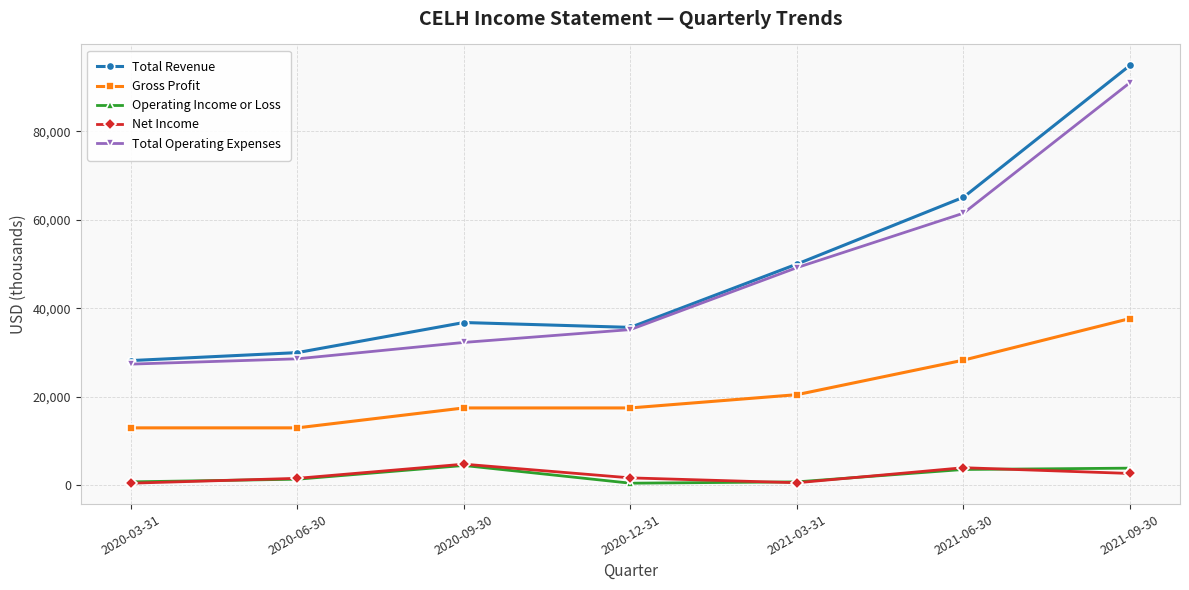

The value of Gross Profit at 2021-09-30 is 37700. True or false?

True